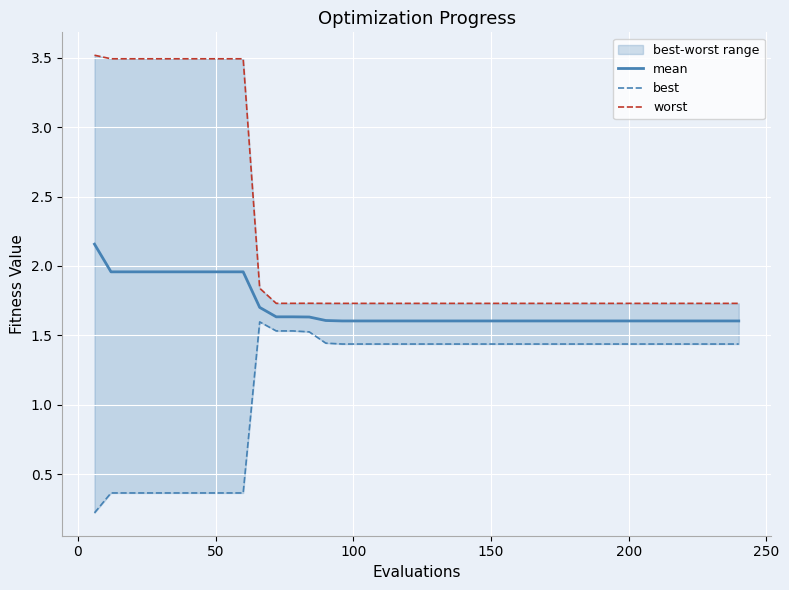

Which series has the widest spread of values?

worst